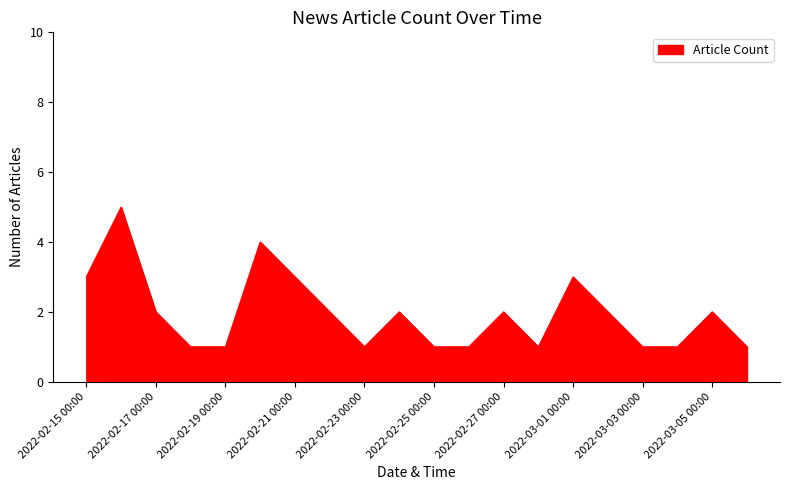

What is the difference between the maximum and minimum values?

4